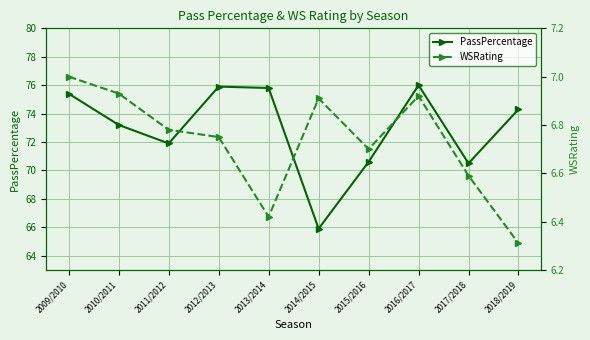

What is the value of the PassPercentage point at the 5th from the left?

75.8